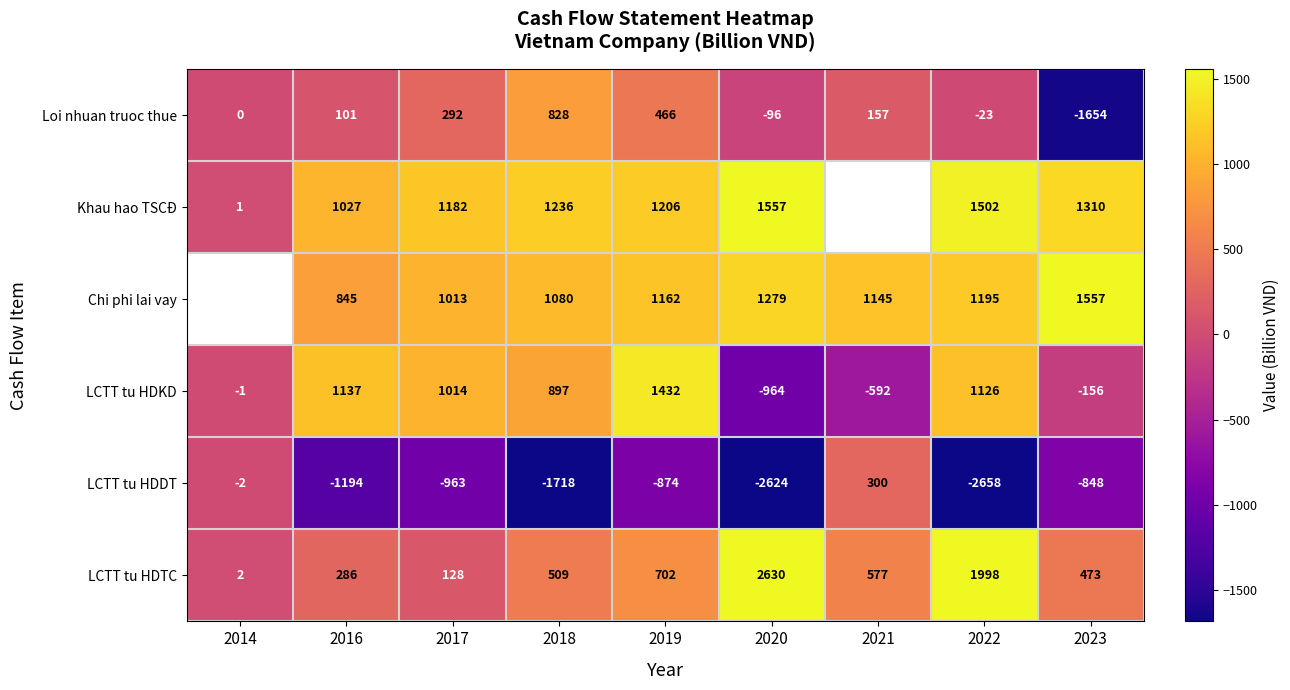

How many data points does each series have?

9